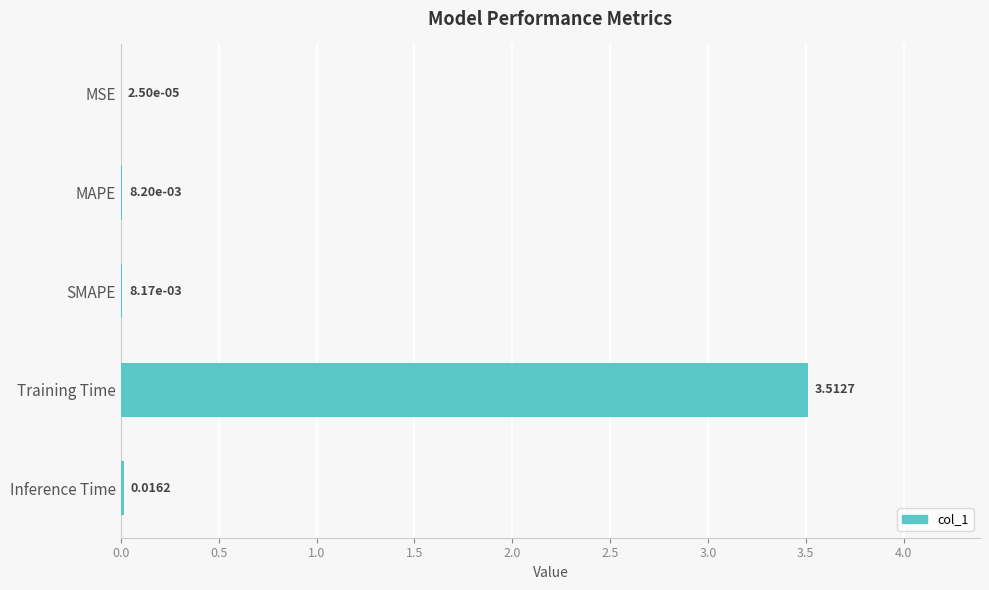

How many distinct data groups are displayed?

1